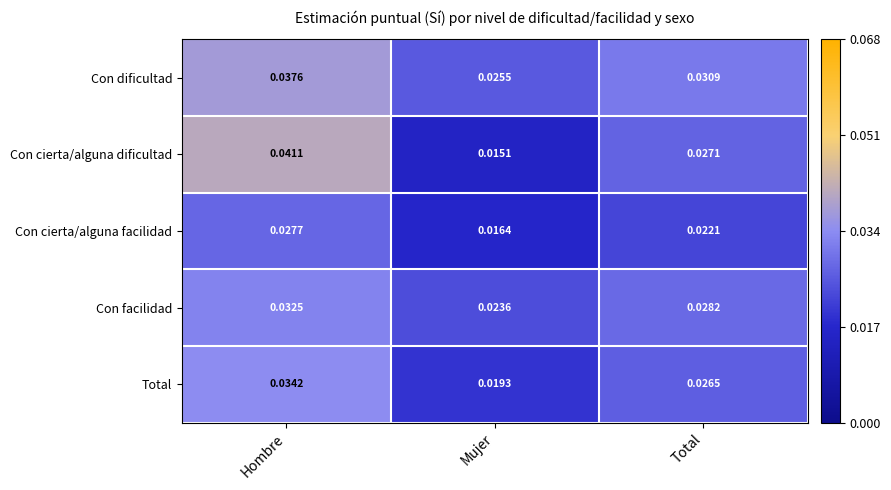

At which label is Con cierta/alguna facilidad closest to 0?

Mujer